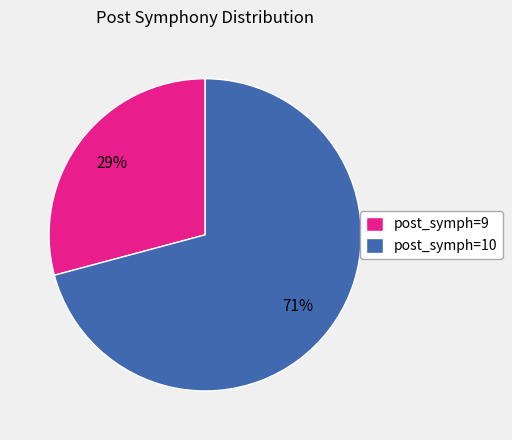

What is the ratio of the value at post_symph=10 to the value at post_symph=9?

2.4